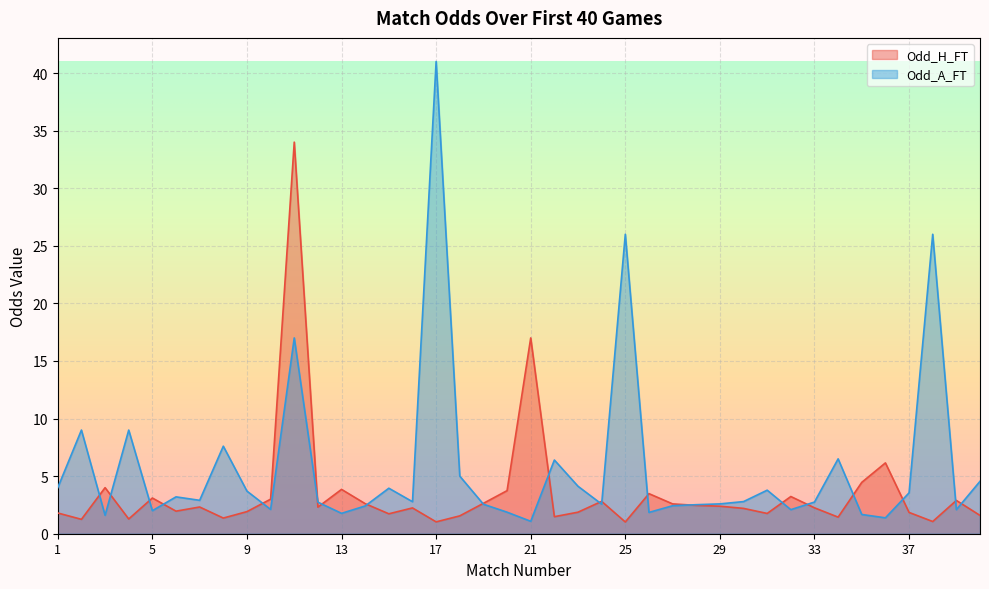

Between 15 and 24, which series saw the biggest shift?

Odd_A_FT